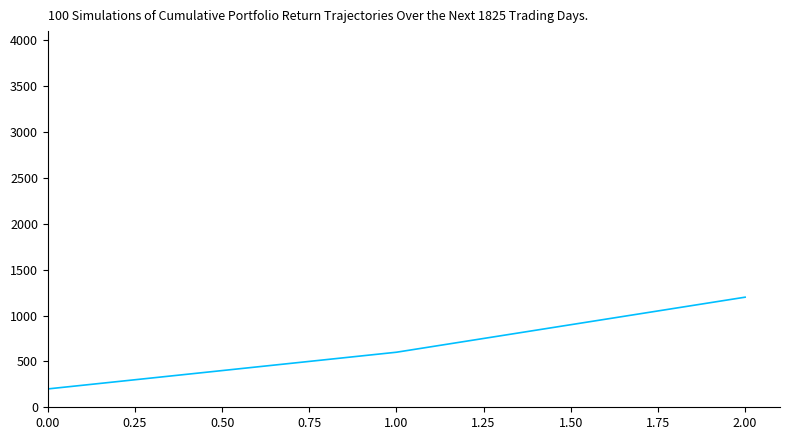

Count the number of categories in the chart.

3